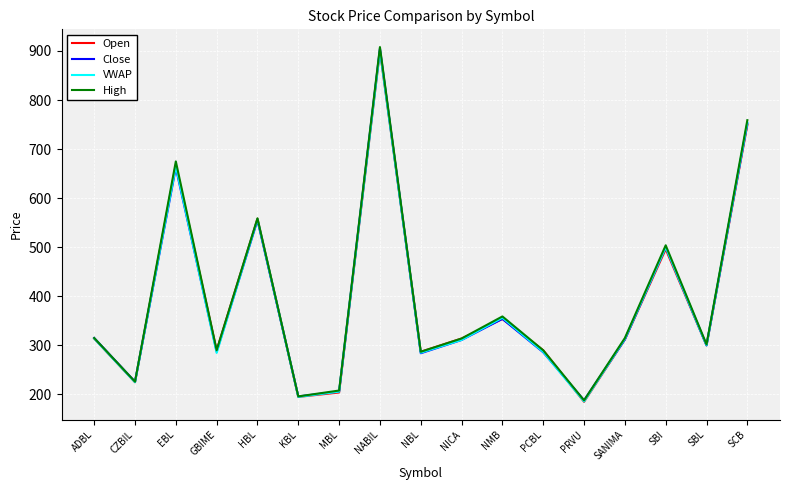

Is the value of Open at SCB greater than the value of VWAP at NABIL?

No